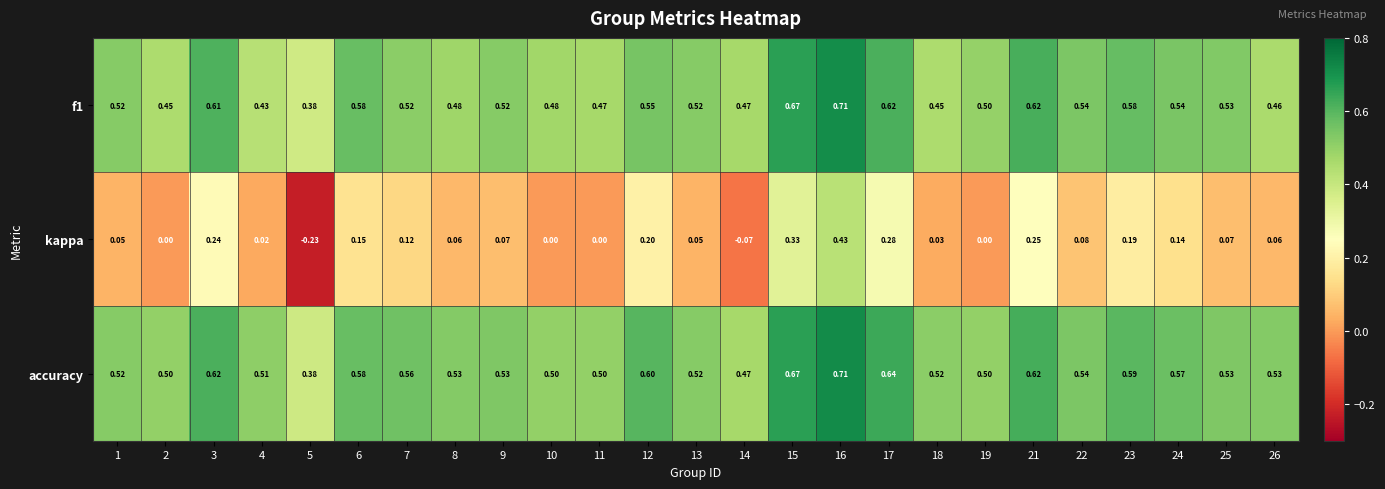

What is the total value across all series at 1?

1.1